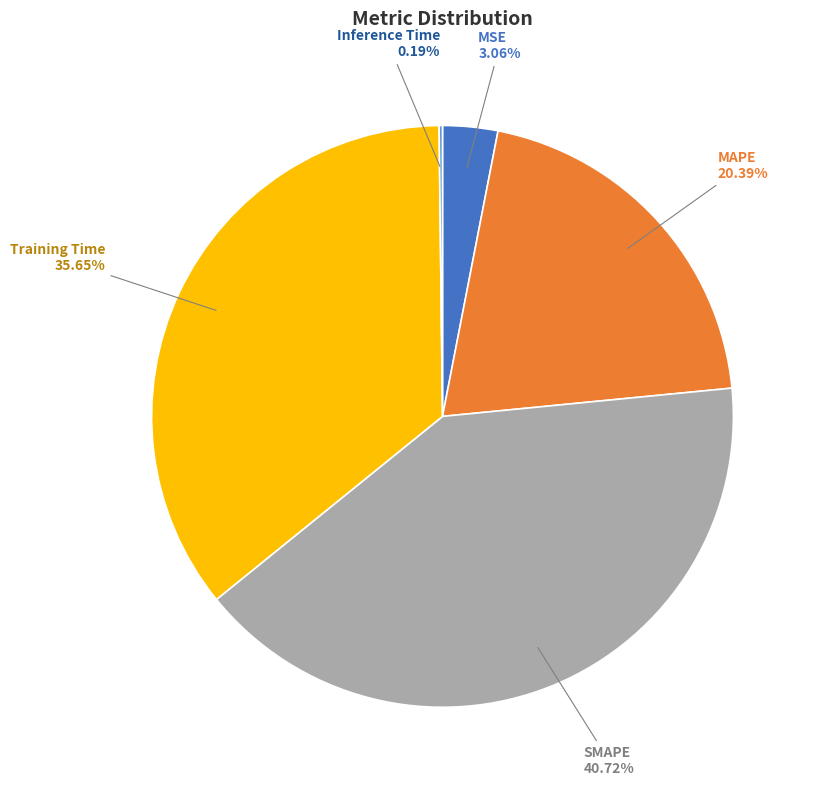

Which slice is the largest?

SMAPE